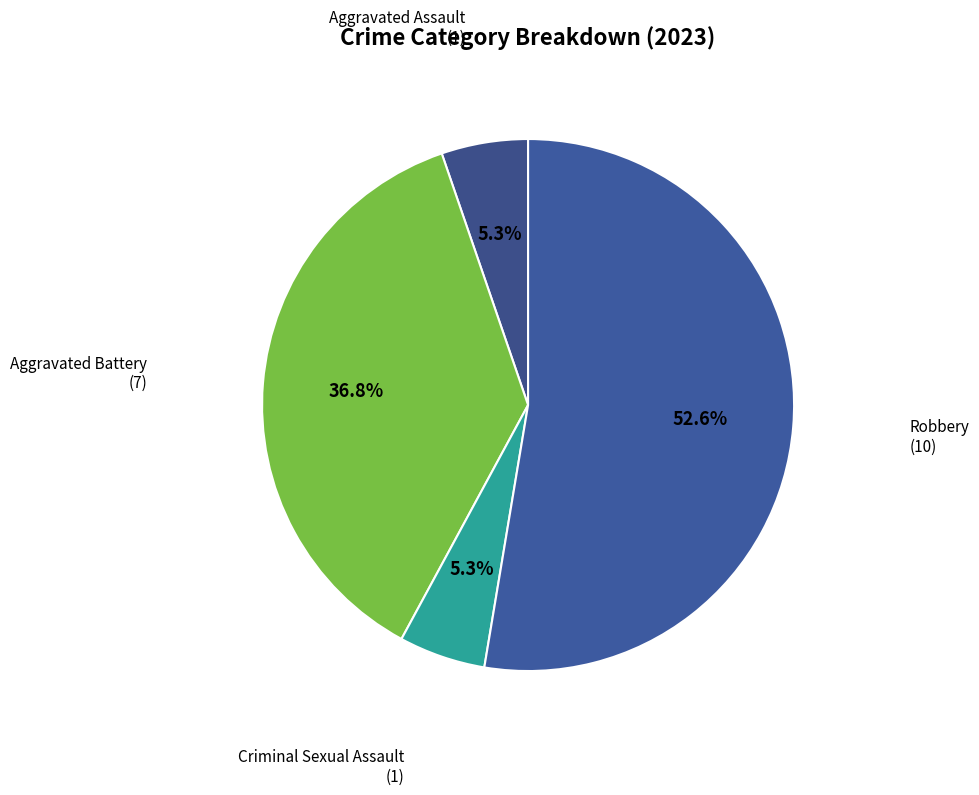

To the nearest percent, what percentage of the pie is Aggravated Assault?

5%